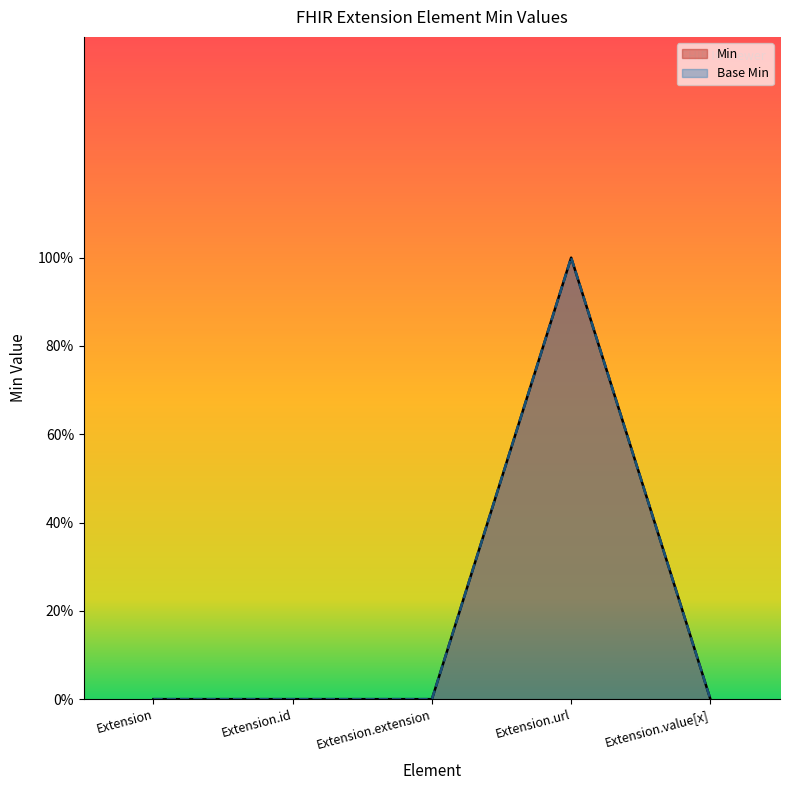

At Extension.value[x], list the series in order from largest to smallest.

Min, Base Min